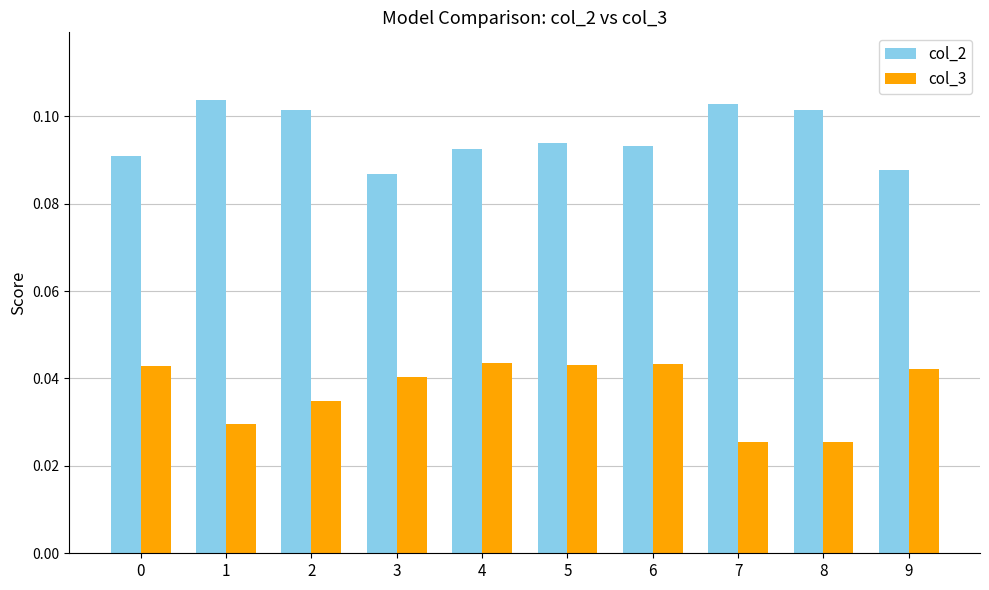

Which series has the widest spread of values?

col_3